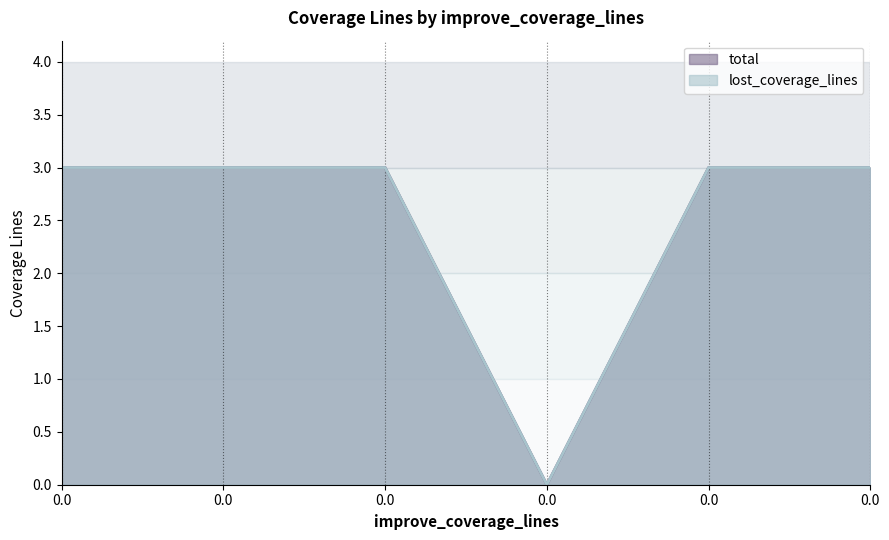

Is the value of total at 0.0 greater than the value of lost_coverage_lines at 0.0?

No